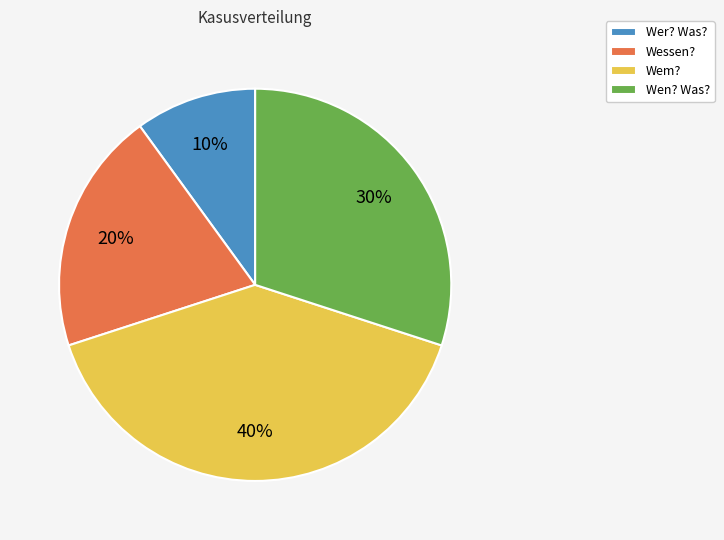

To the nearest percent, what is the average slice percentage?

25%